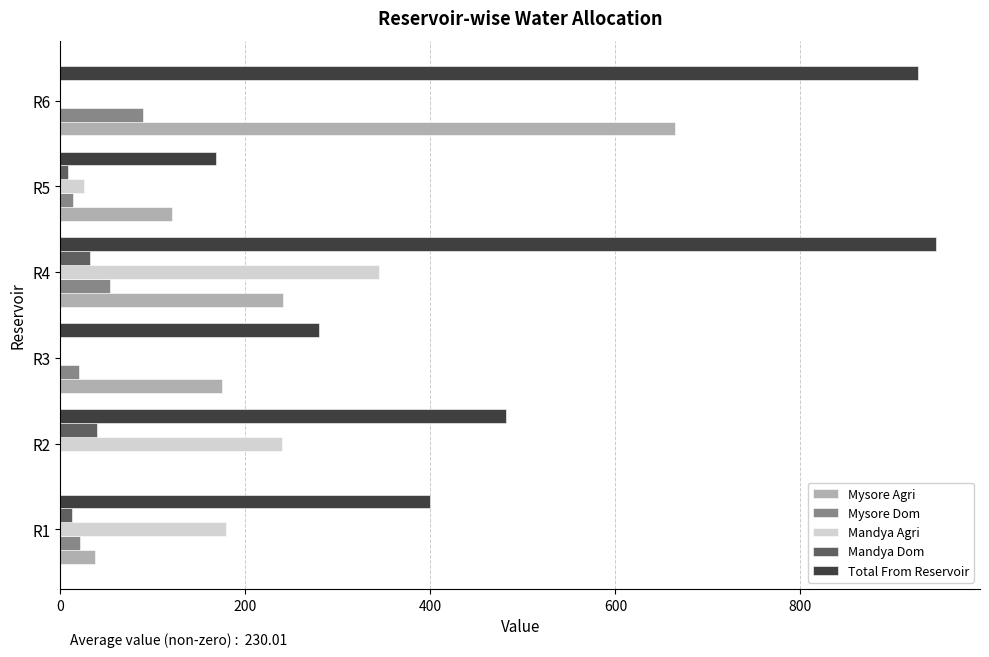

What is the sum of all Mysore Agri values?

1237.3